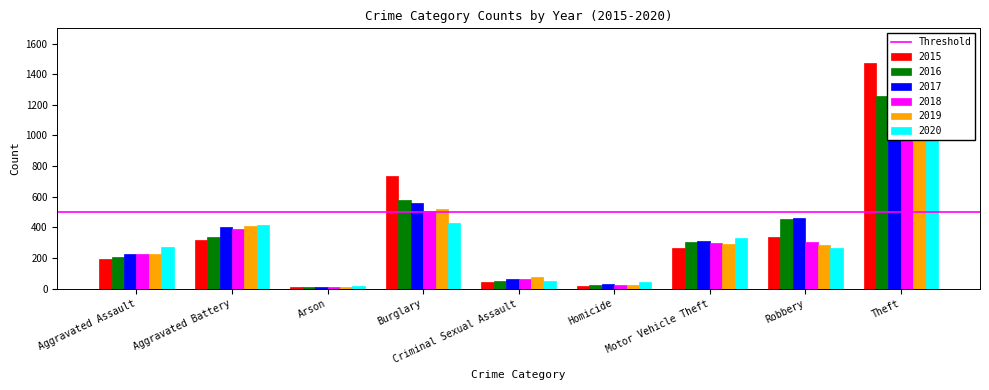

Reading left to right, list all the values displayed in this chart.

2015: Aggravated Assault=194	Aggravated Battery=316	Arson=9	Burglary=738	Criminal Sexual Assault=46	Homicide=15	Motor Vehicle Theft=263	Robbery=337	Theft=1474
2016: Aggravated Assault=206	Aggravated Battery=336	Arson=7	Burglary=576	Criminal Sexual Assault=50	Homicide=26	Motor Vehicle Theft=304	Robbery=454	Theft=1259
2017: Aggravated Assault=225	Aggravated Battery=400	Arson=10	Burglary=562	Criminal Sexual Assault=62	Homicide=33	Motor Vehicle Theft=312	Robbery=460	Theft=1339
2018: Aggravated Assault=225	Aggravated Battery=389	Arson=7	Burglary=506	Criminal Sexual Assault=60	Homicide=25	Motor Vehicle Theft=298	Robbery=301	Theft=1461
2019: Aggravated Assault=223	Aggravated Battery=407	Arson=12	Burglary=517	Criminal Sexual Assault=77	Homicide=22	Motor Vehicle Theft=290	Robbery=287	Theft=1459
2020: Aggravated Assault=273	Aggravated Battery=416	Arson=17	Burglary=425	Criminal Sexual Assault=48	Homicide=41	Motor Vehicle Theft=333	Robbery=263	Theft=1120